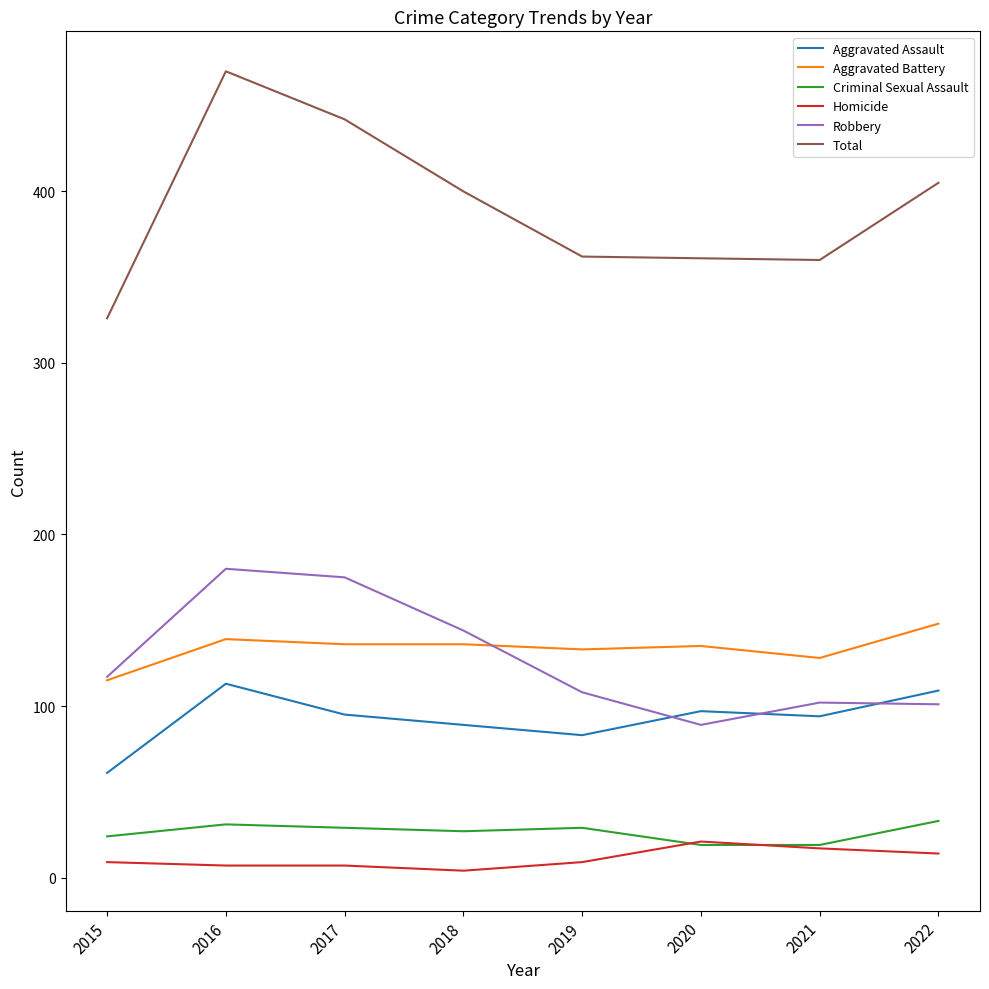

What is the highest value of the Total series?

470